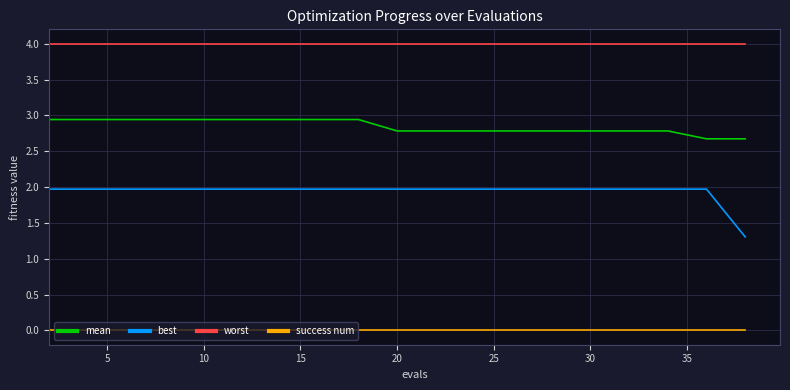

True or false: mean and worst cross at least once.

False